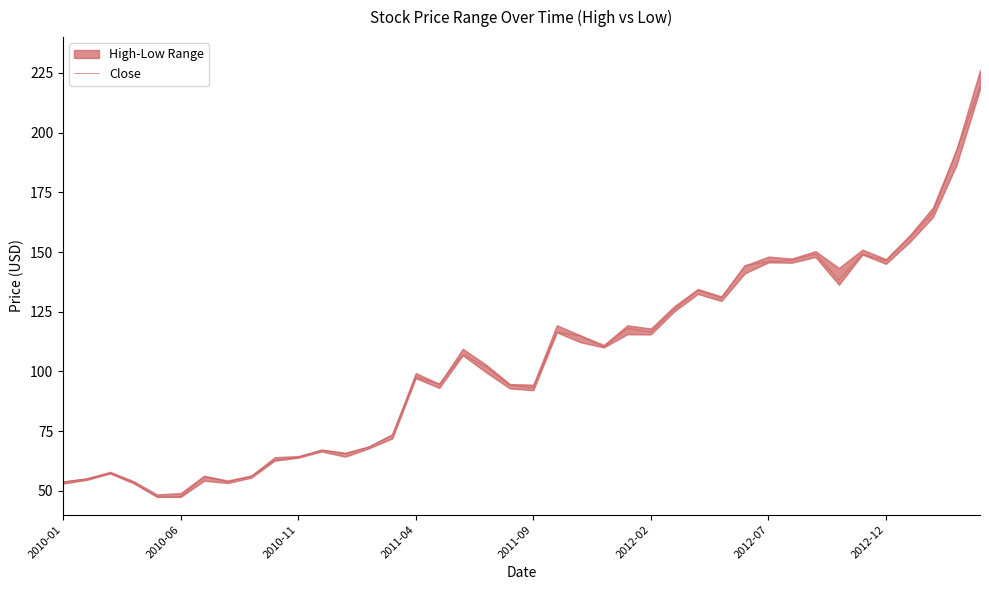

Is it true that Close equals 93.2 at 2011-09?

True